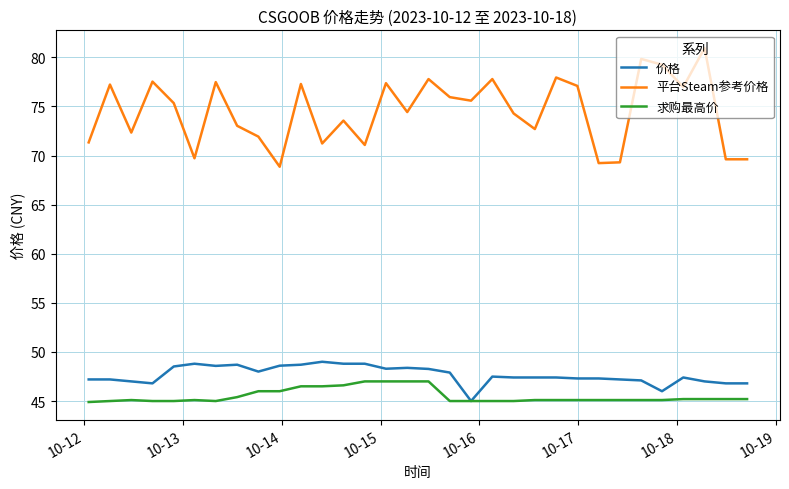

True or false: 平台Steam参考价格 and 价格 intersect in this chart.

False